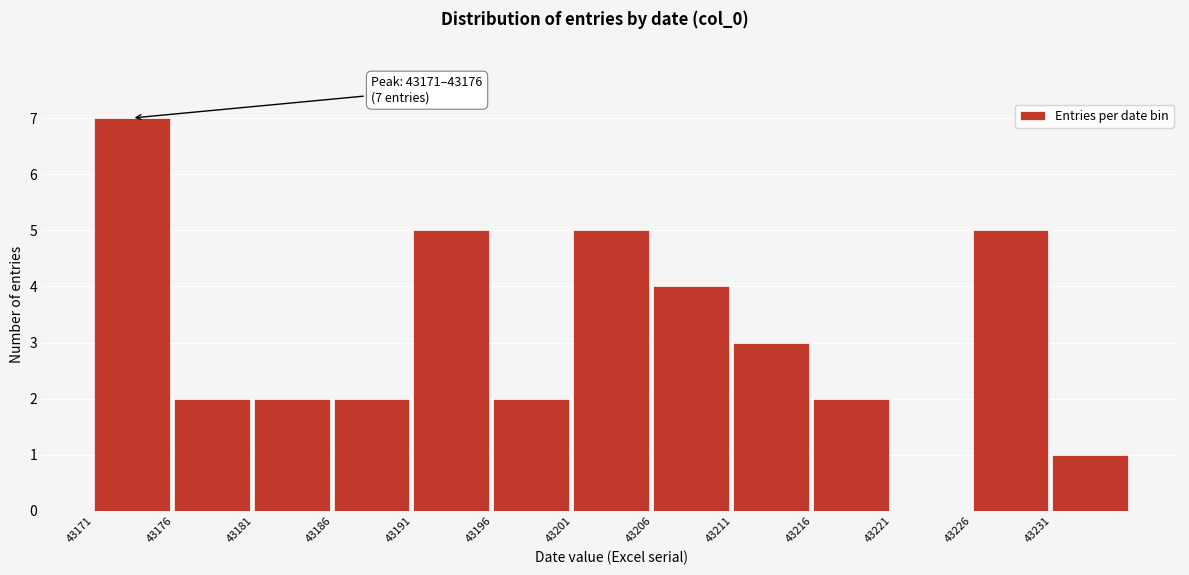

Which range on the x-axis has the tallest bar?

43171 to 43176